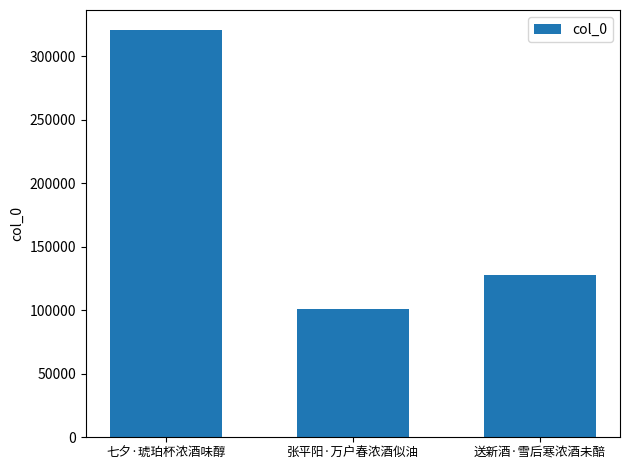

Is it true that the value at 张平阳·万户春浓酒似油 is 131238?

False